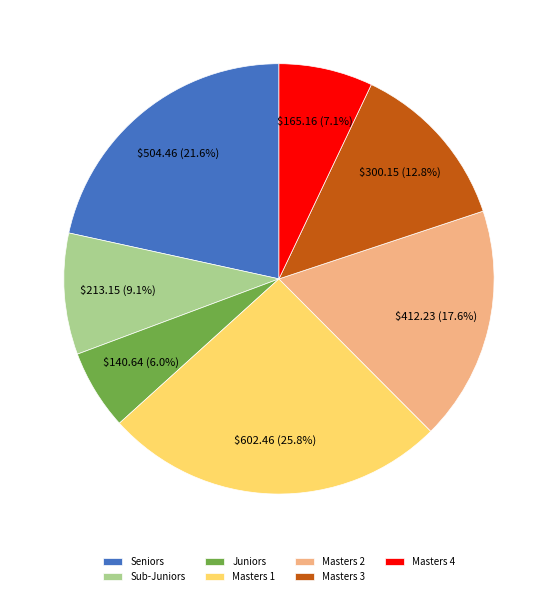

Rank the categories by value from highest to lowest.

Masters 1, Seniors, Masters 2, Masters 3, Sub-Juniors, Masters 4, Juniors